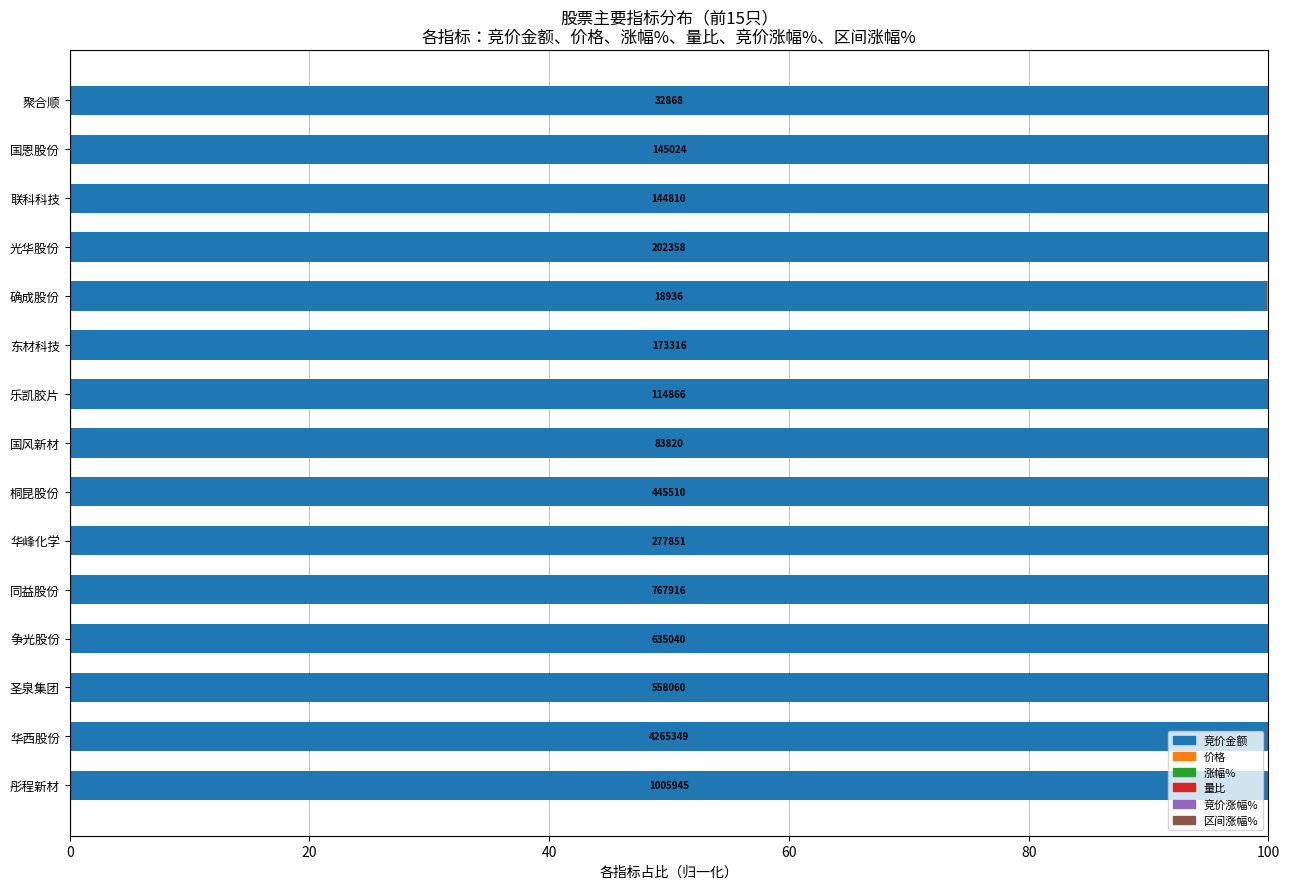

Is it true that 竞价金额 equals 100.0 at 聚合顺?

True